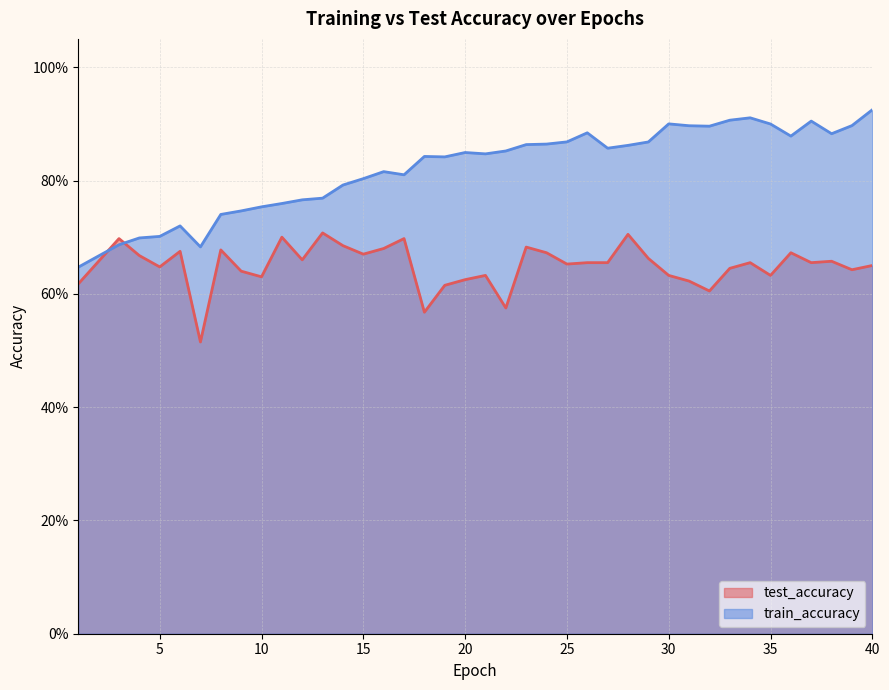

Where do train_accuracy and test_accuracy first cross each other?

2 and 3